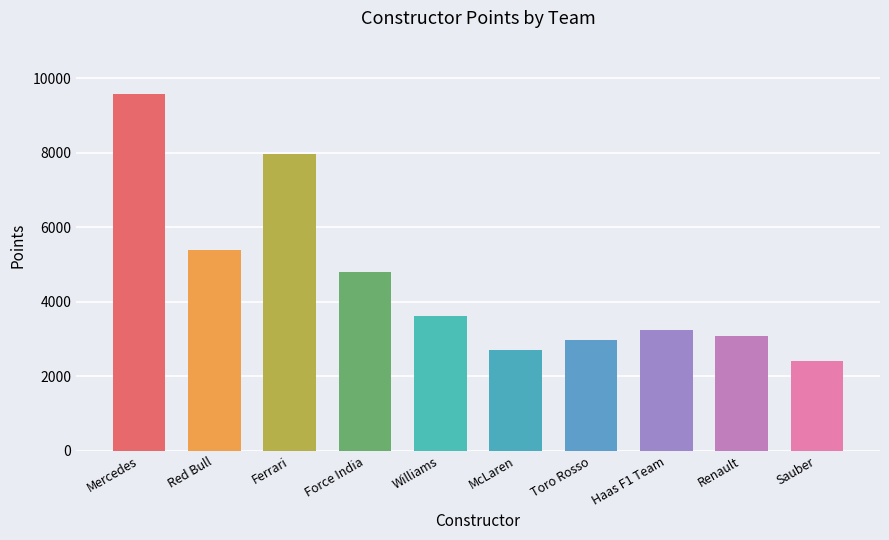

How many data points are less than 3624?

5